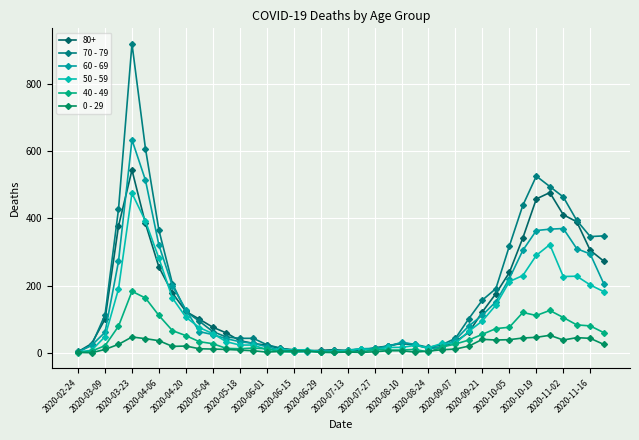

What is the difference between the maximum and minimum values in the 50 - 59 series?

472